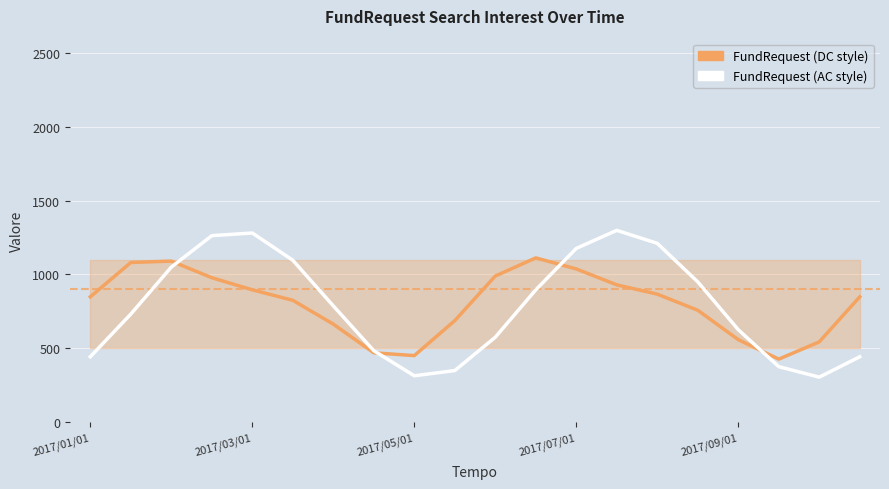

Is this an area chart (filled region under the line)?

No